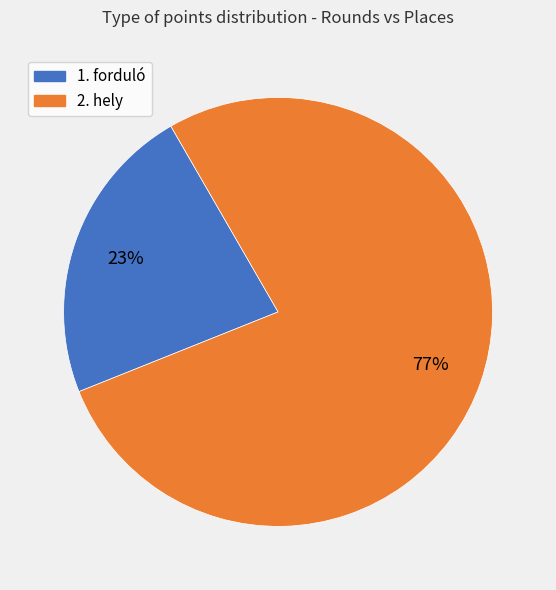

Which slice is the largest?

2. hely